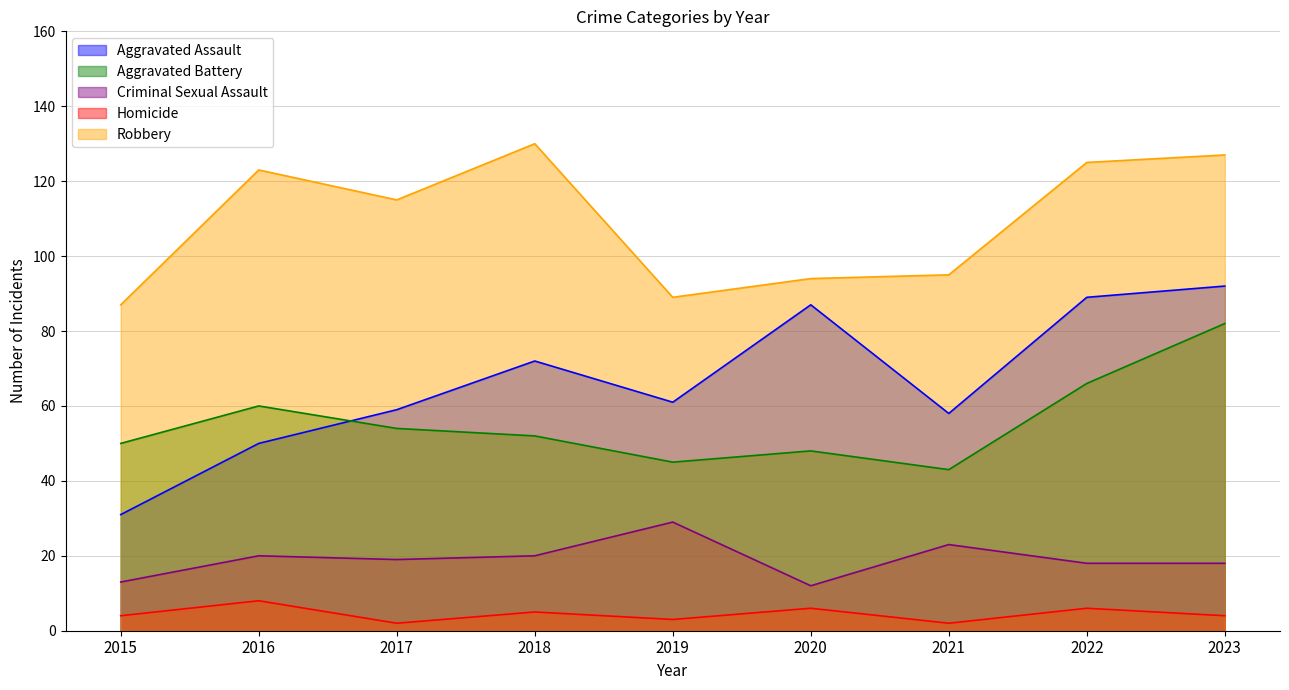

At how many categories does at least one series exceed 104?

5